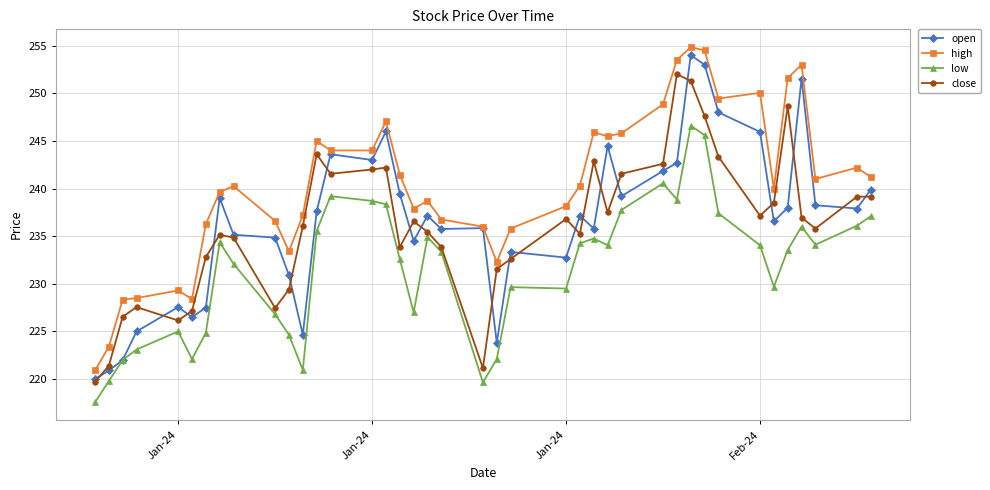

List the series in order of their peak value, lowest first.

low, close, open, high